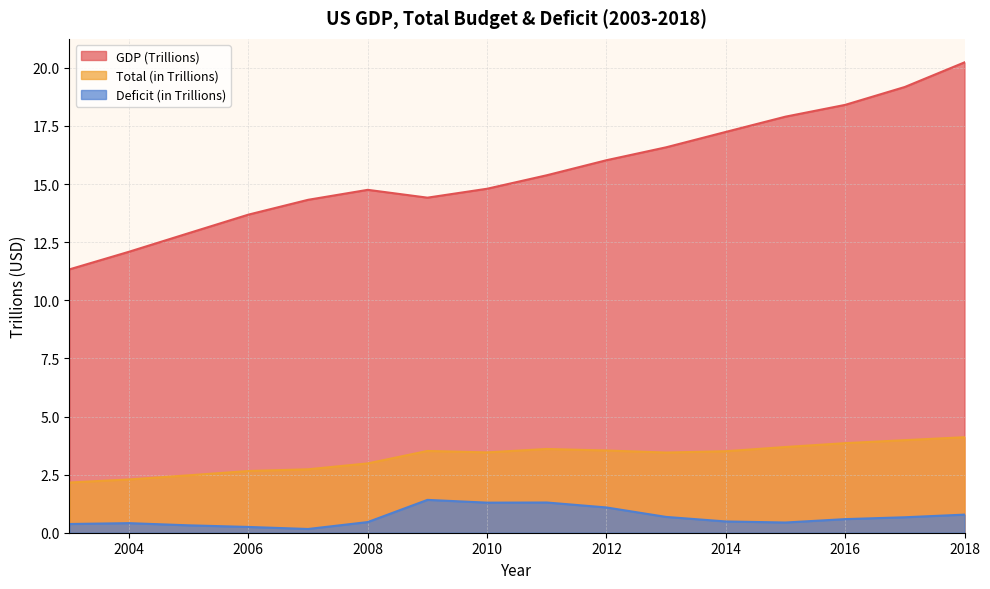

What is the minimum value for Total (in Trillions)?

2.2